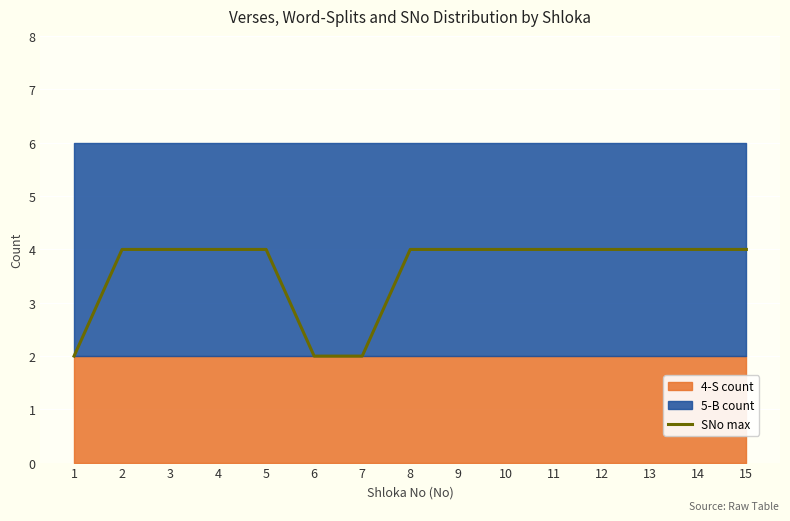

Is it true that the value at 4 is 6?

False